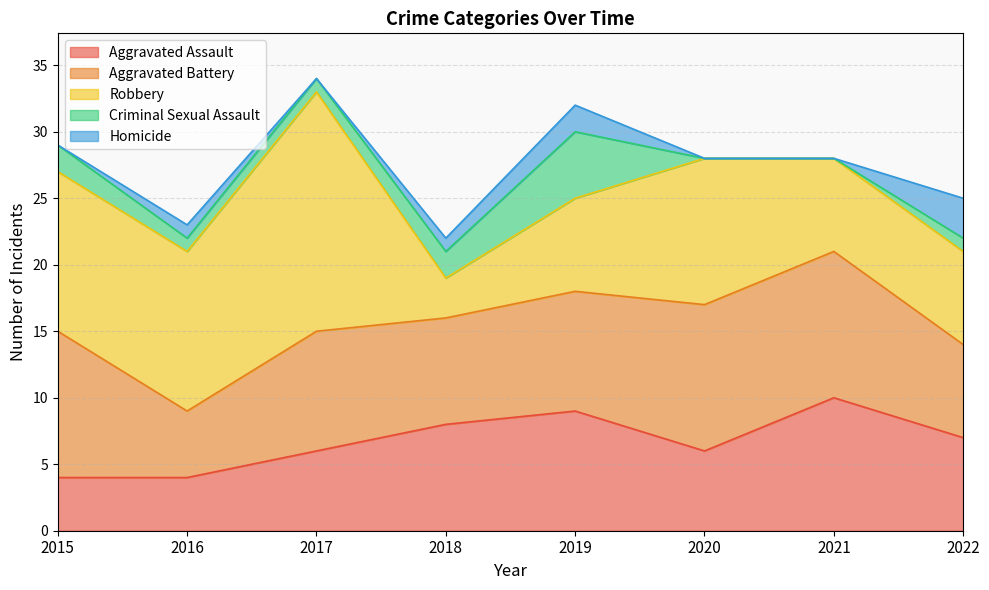

Between which two adjacent categories do Robbery and Aggravated Assault first intersect?

2017 and 2018